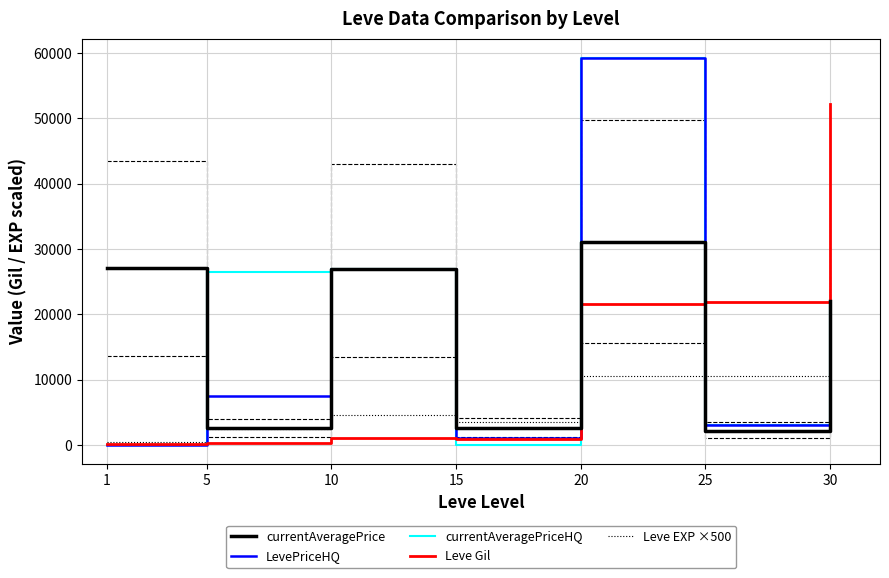

What are all the series names shown in the legend?

currentAveragePrice, LevePriceHQ, currentAveragePriceHQ, Leve Gil, Leve EXP ×500